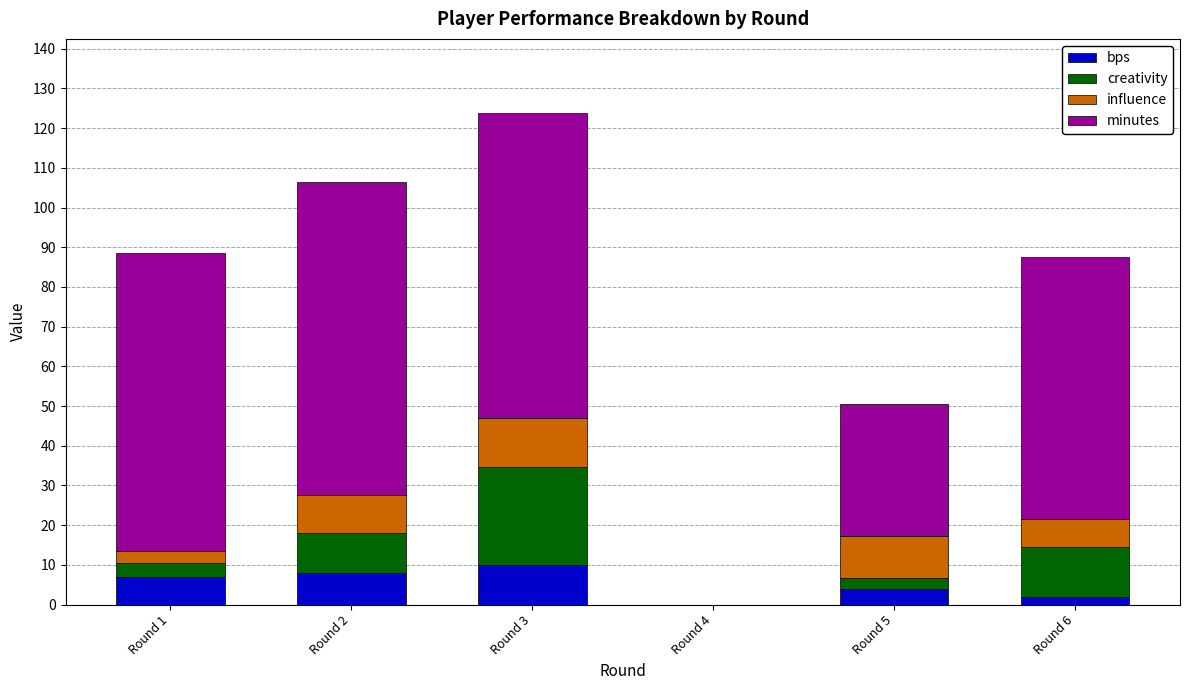

Are the bars horizontal?

No